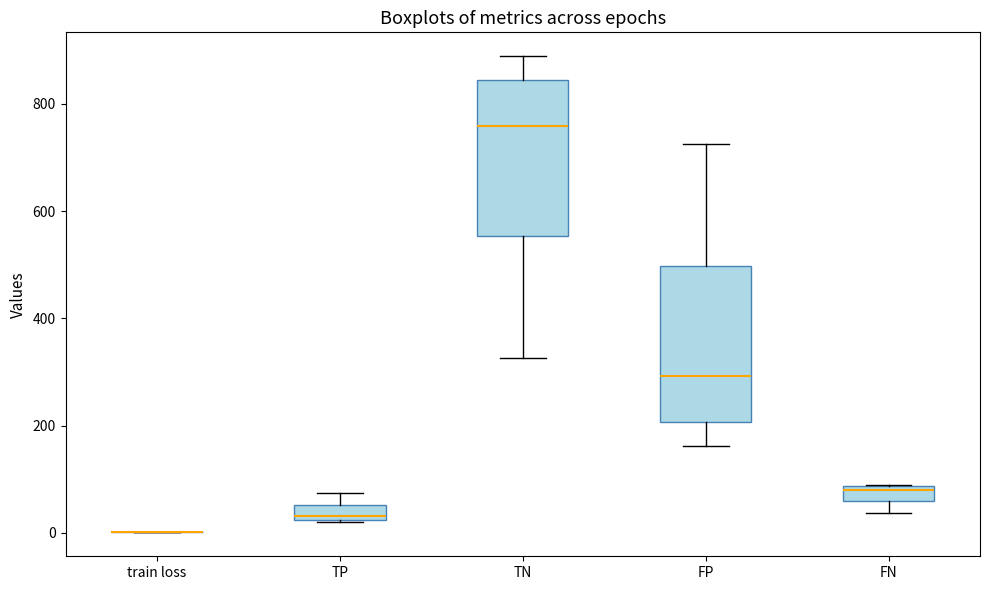

Where does the lower whisker of the box for TN end on the y-axis? The values are not printed on the chart, so give them approximately, as read against the axis.

320